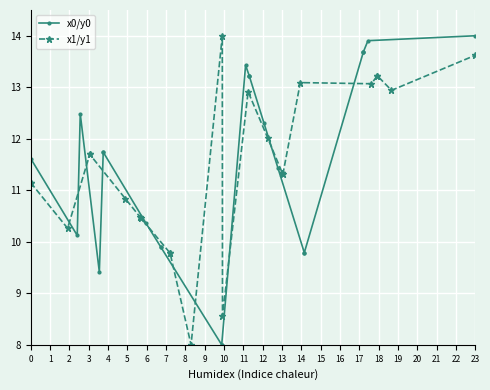

How many lines are shown in the chart?

2